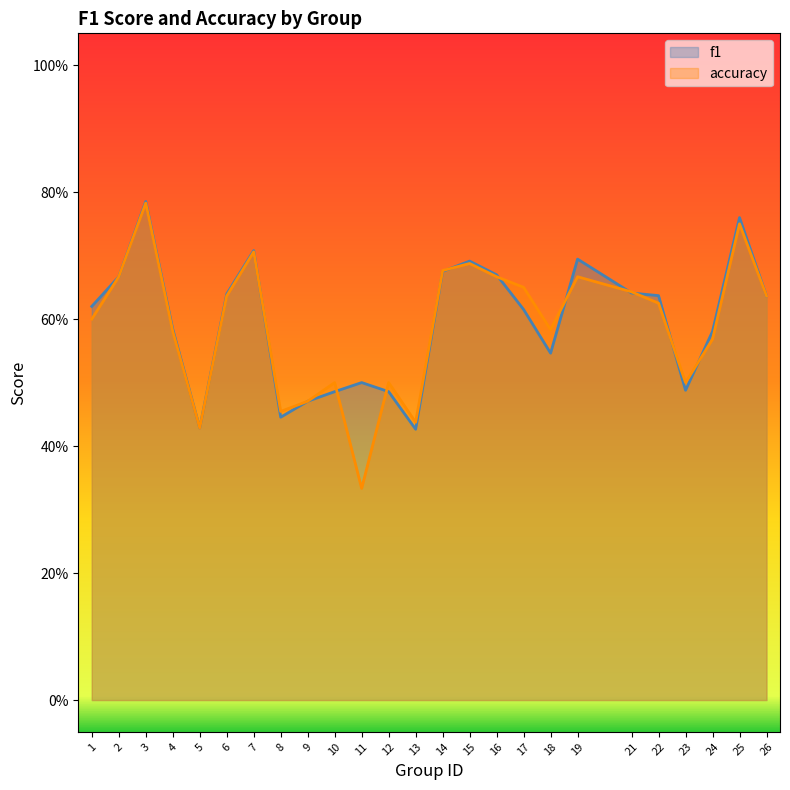

Is the value of f1 at 26 greater than the value of accuracy at 25?

No